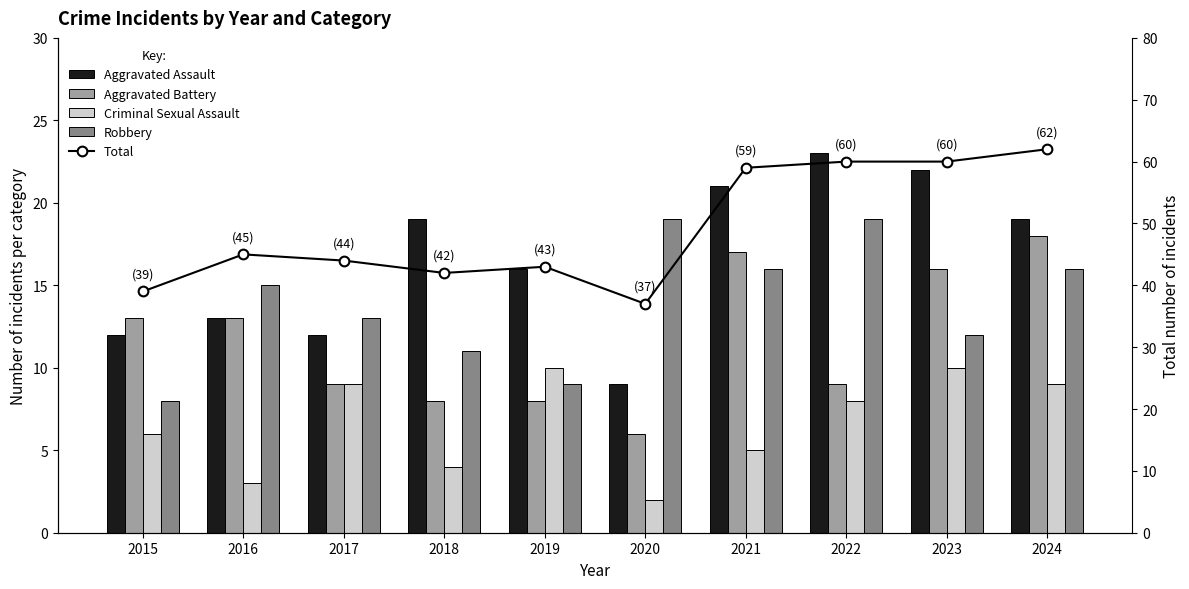

Between 2016 and 2020, which is larger?

2016